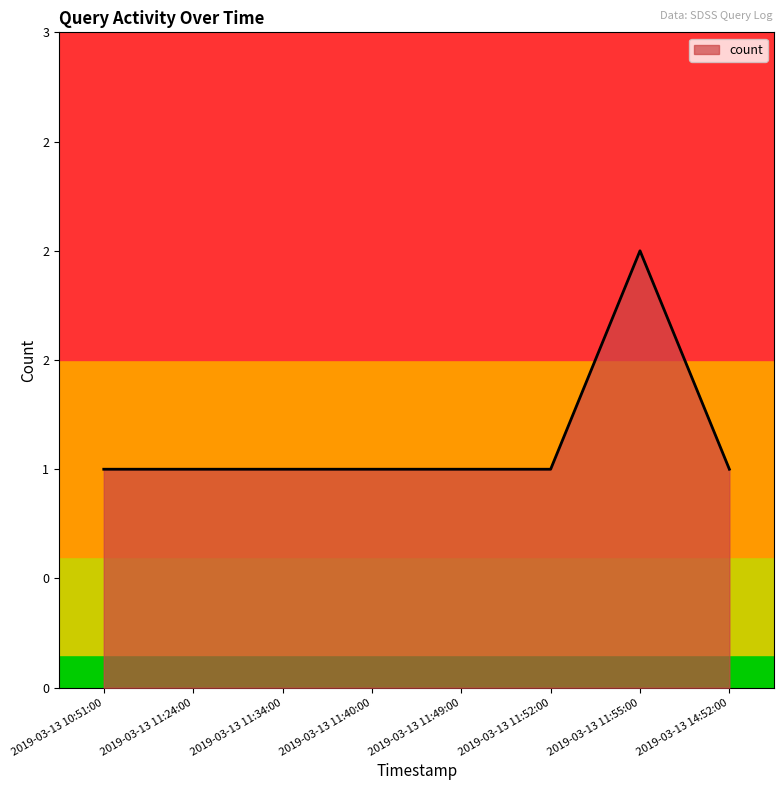

What is the sum of the values at 2019-03-13 11:55:00 and 2019-03-13 11:52:00?

3